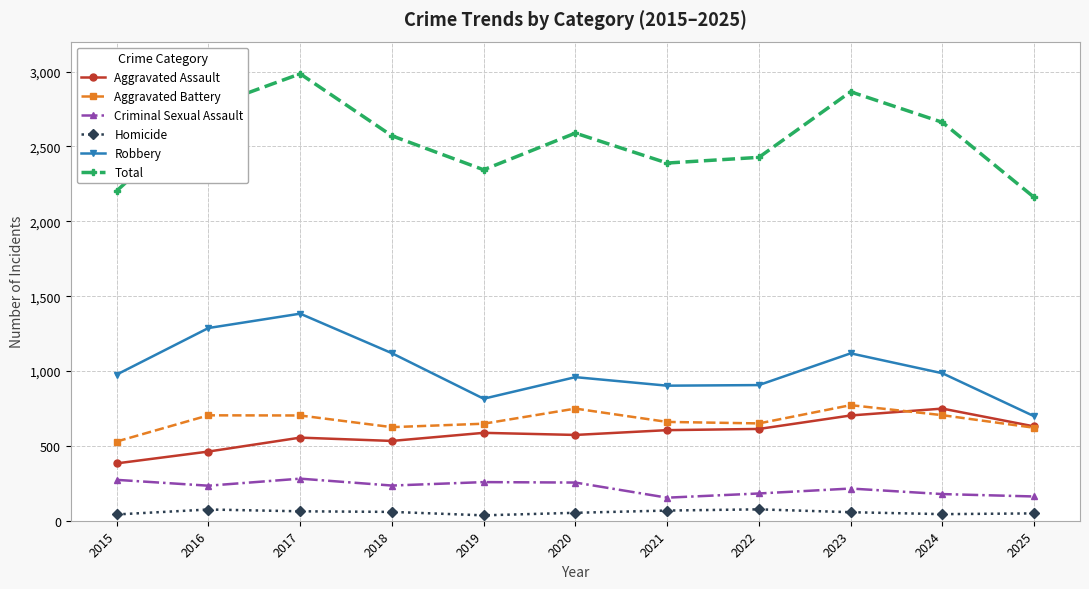

What is the sum of all Aggravated Assault values?

6393